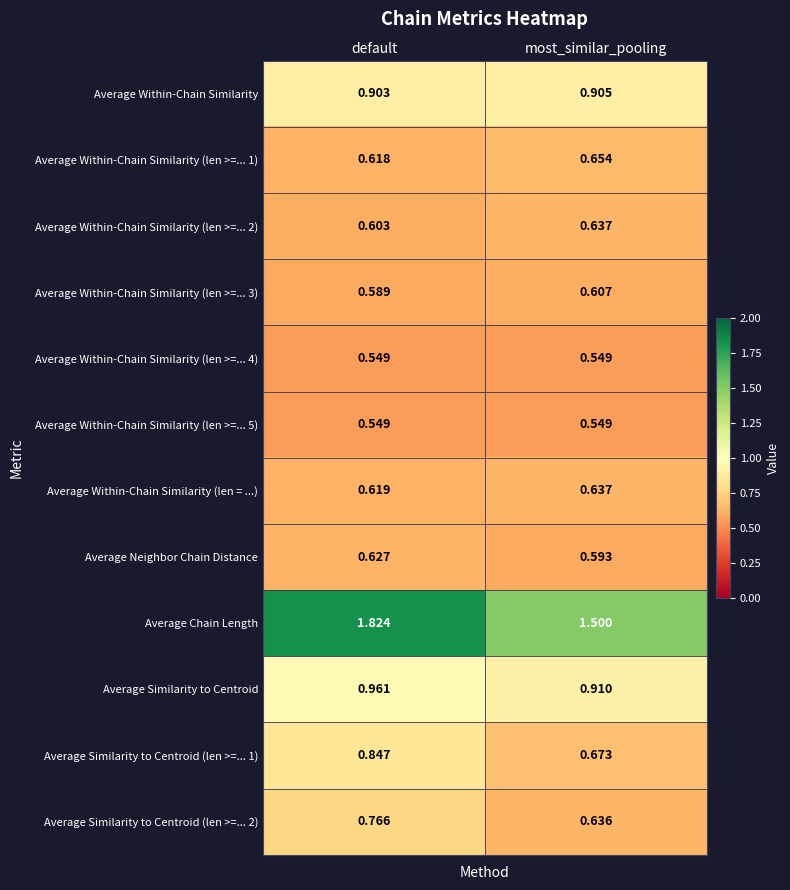

Which series has the largest total across all categories?

Average Chain Length